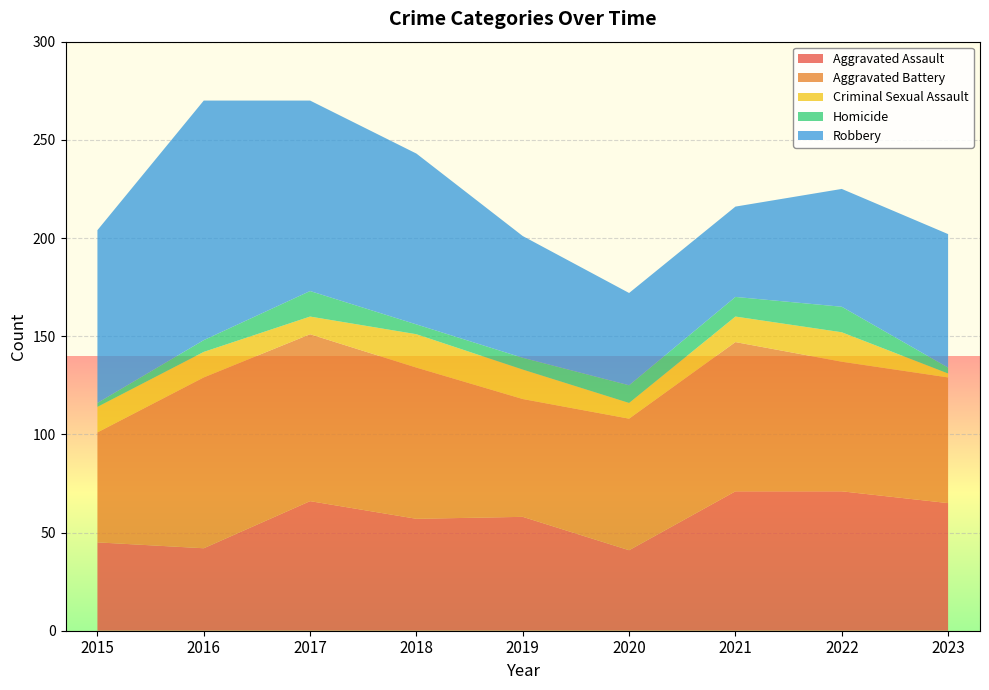

Reading right to left, transcribe all the data shown in this chart.

Aggravated Assault: 2023=65	2022=71	2021=71	2020=41	2019=58	2018=57	2017=66	2016=42	2015=45
Aggravated Battery: 2023=64	2022=66	2021=76	2020=67	2019=60	2018=77	2017=85	2016=87	2015=56
Criminal Sexual Assault: 2023=2	2022=15	2021=13	2020=8	2019=15	2018=17	2017=9	2016=13	2015=13
Homicide: 2023=3	2022=13	2021=10	2020=9	2019=6	2018=5	2017=13	2016=6	2015=2
Robbery: 2023=68	2022=60	2021=46	2020=47	2019=62	2018=87	2017=97	2016=122	2015=88